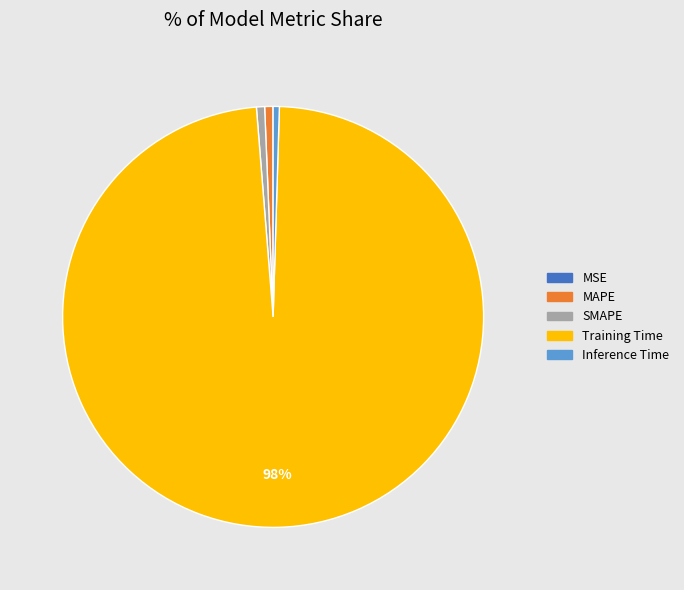

Which category accounts for the majority?

Training Time